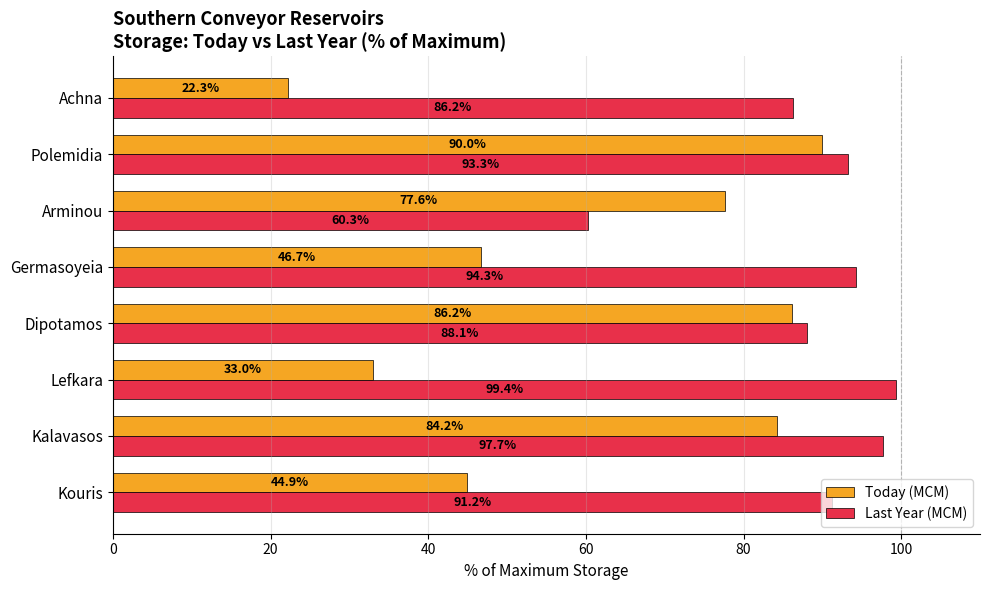

What are all the series names shown in the legend?

Today (MCM), Last Year (MCM)